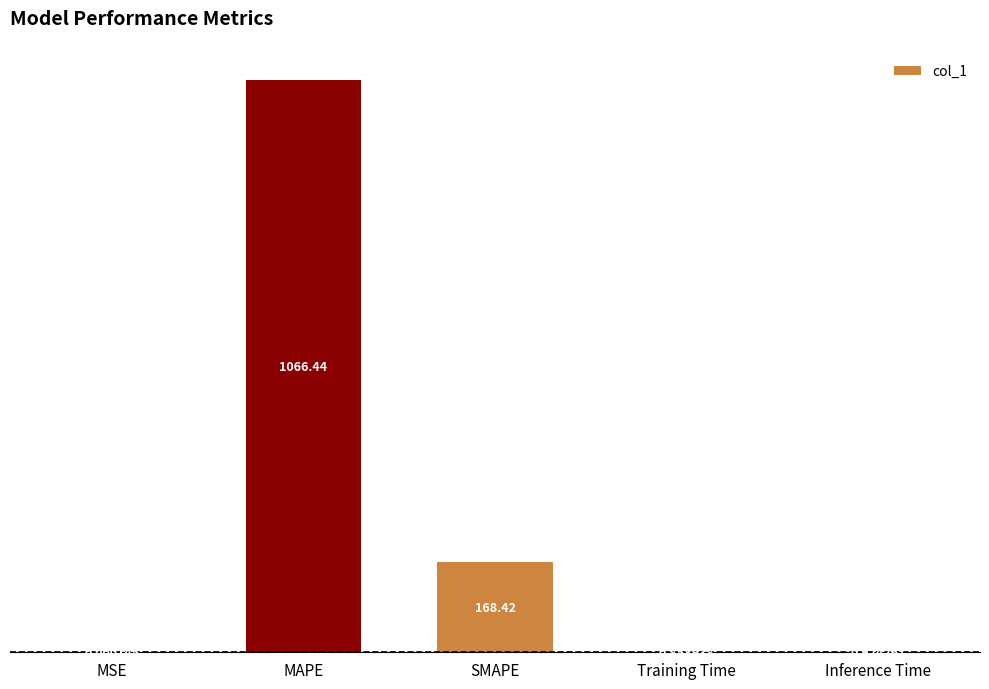

What is the sum of all values?

1236.6